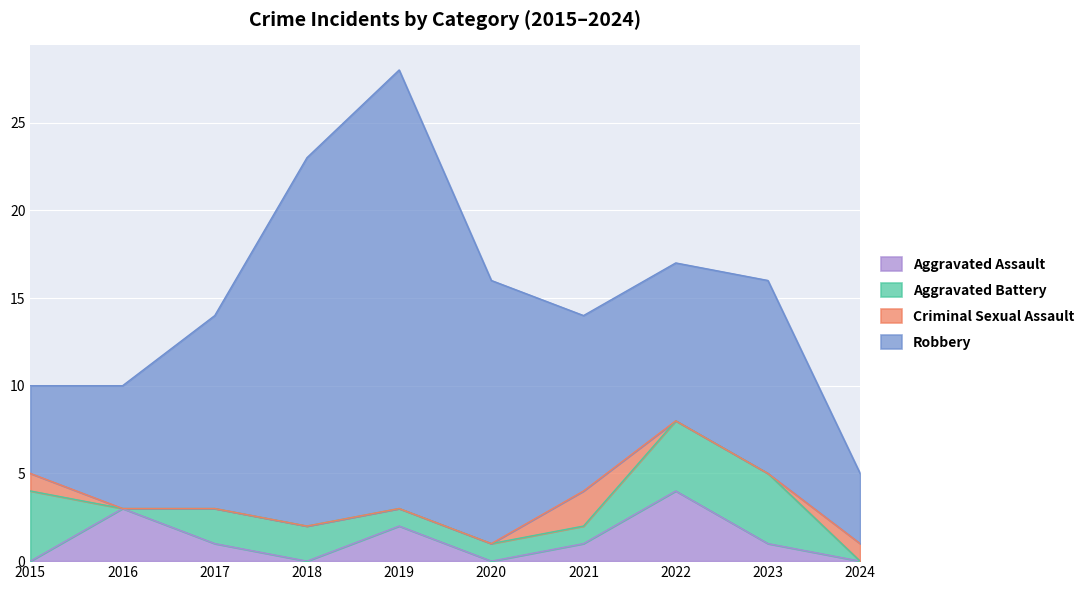

List the series in order of their peak value, highest first.

Robbery, Aggravated Assault, Aggravated Battery, Criminal Sexual Assault